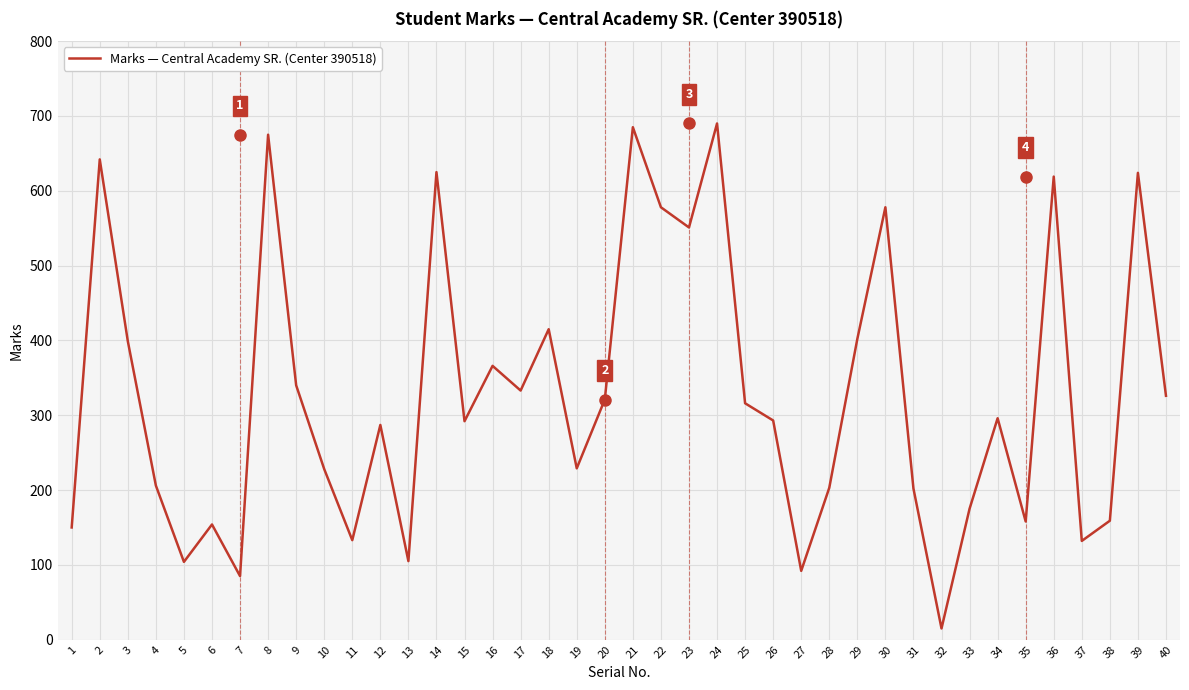

Where is the first local minimum?

5